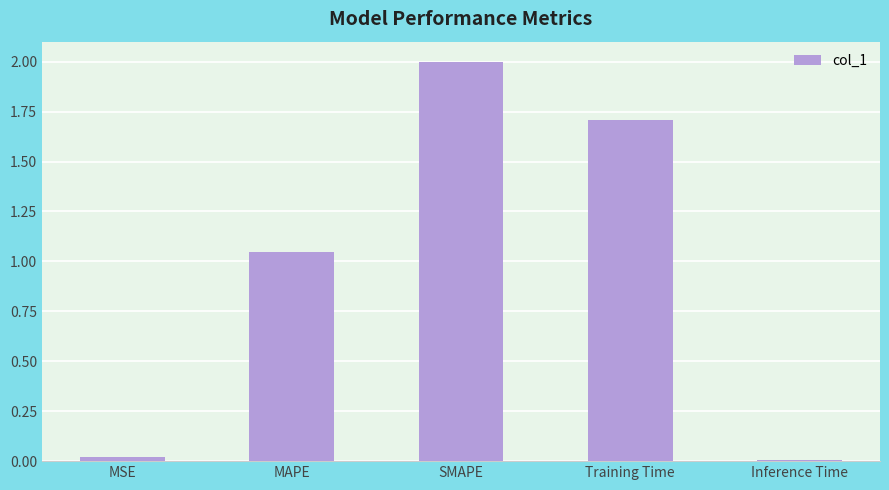

What position from the right is Training Time?

2